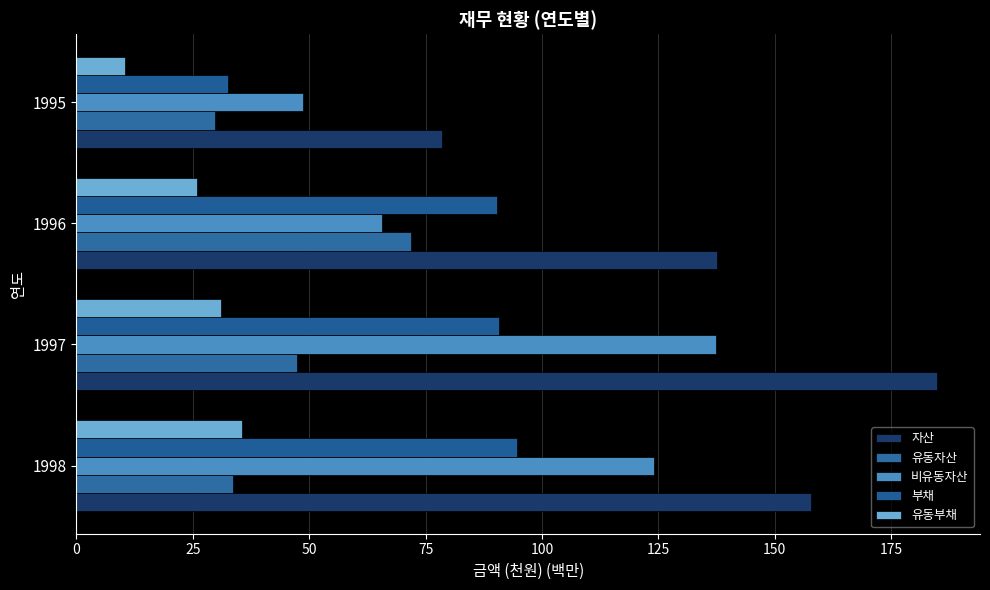

What is the value of the 부채 bar at the 3rd from the left?

90.2